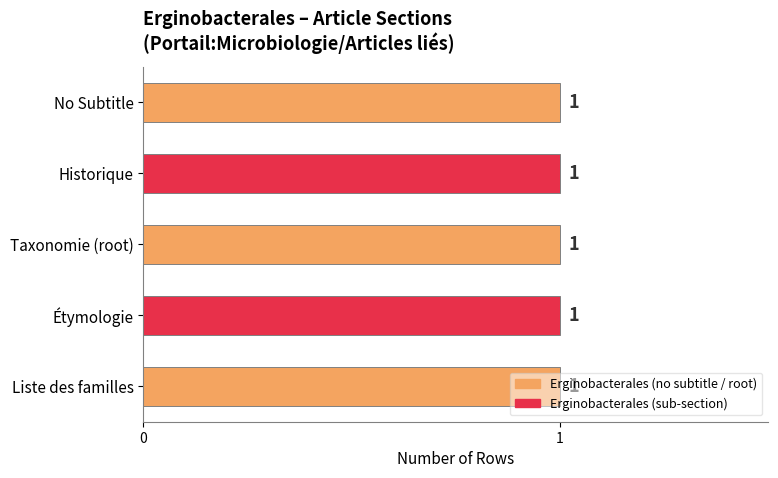

The chart shows a value of 1 at Row 2. True or false?

False